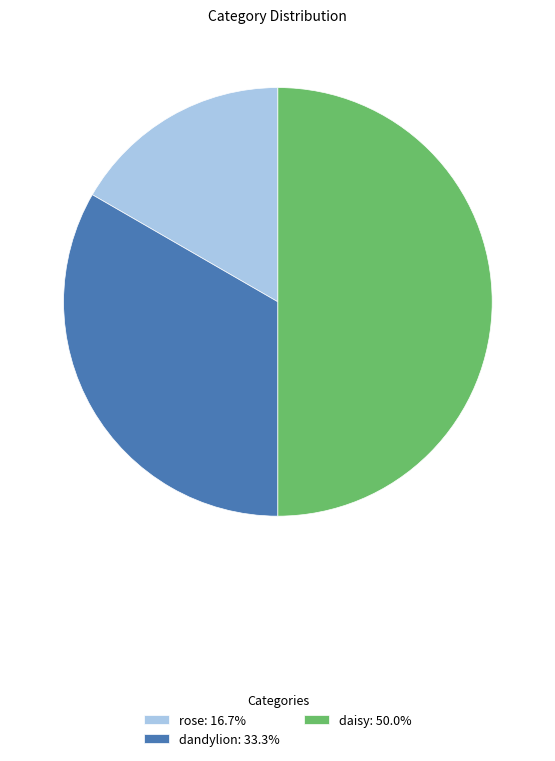

Is dandylion the majority of the pie?

No